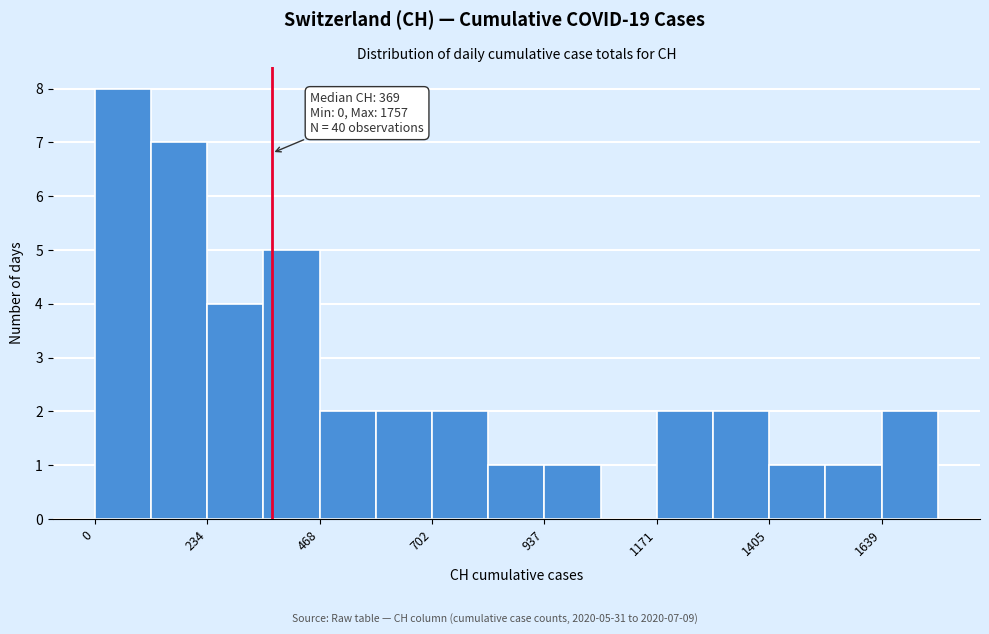

Read against the x-axis, roughly where is the centre of the tallest bar?

50